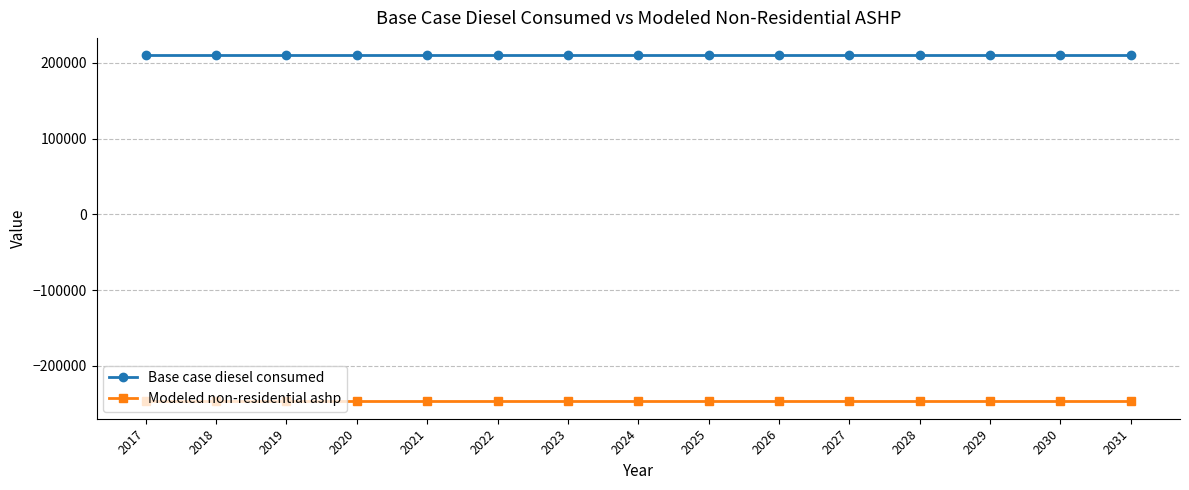

Is the value of Base case diesel consumed at 2024 greater than the value of Modeled non-residential ashp at 2022?

Yes